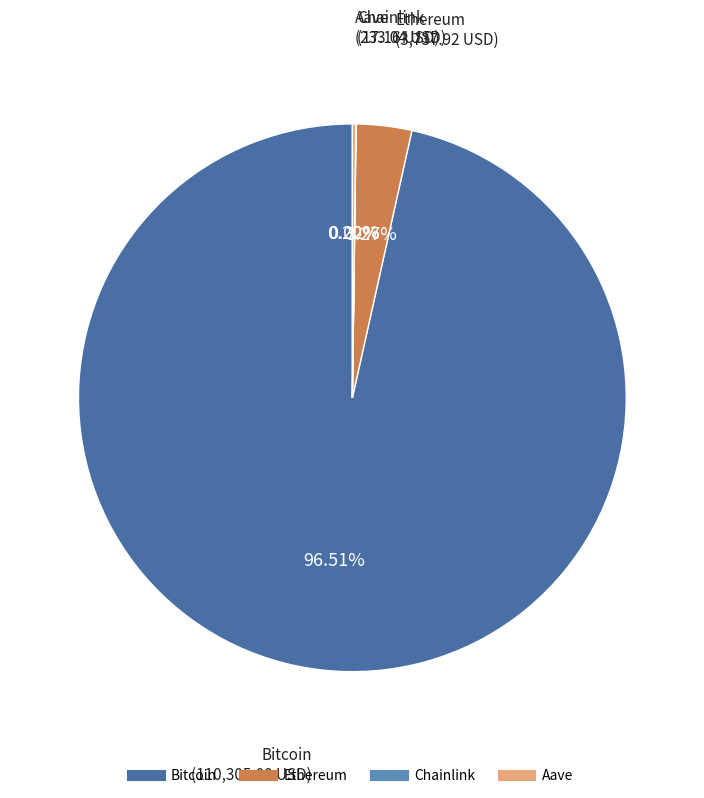

To the nearest percent, what portion does Ethereum represent?

3%